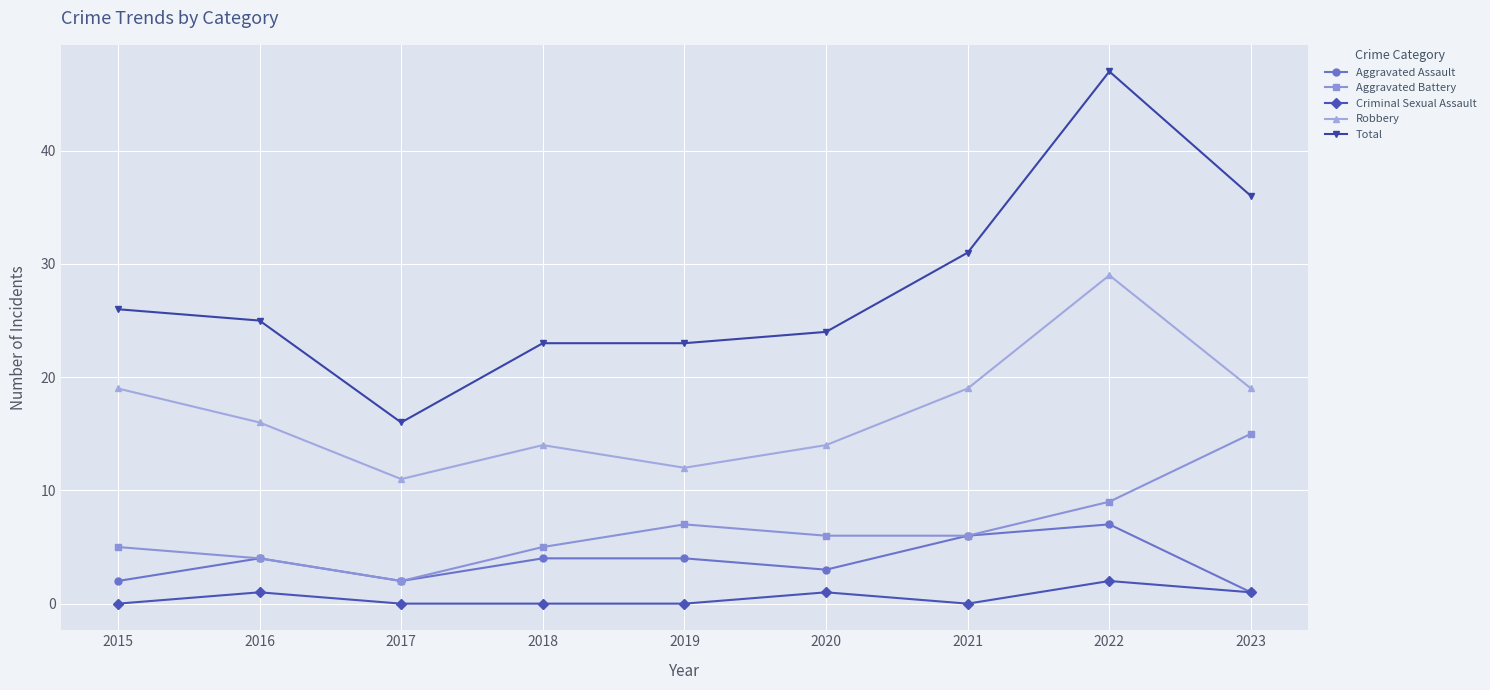

Which series has the largest total across all categories?

Total